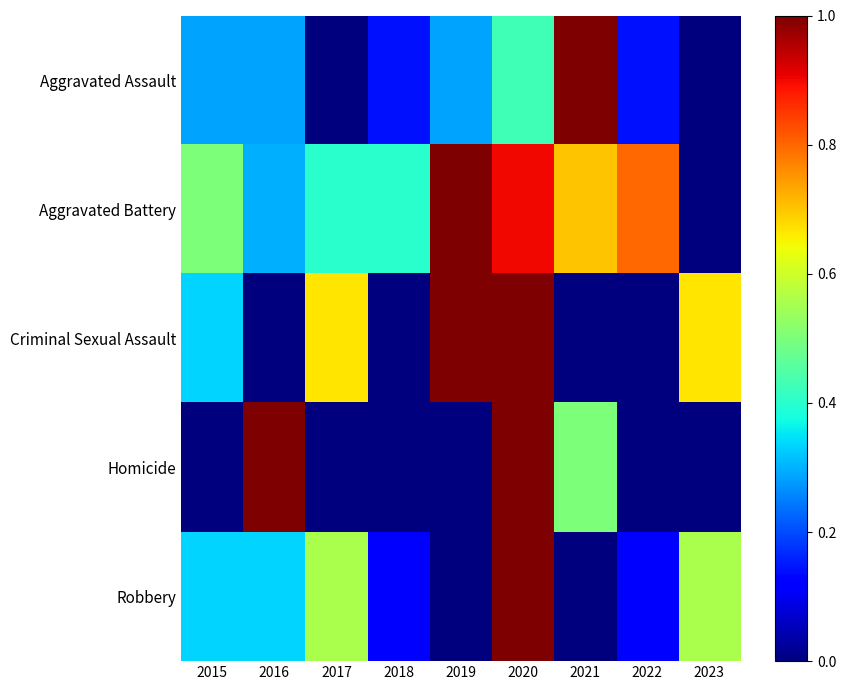

Reading left to right, what are all the values shown in this chart?

Aggravated Assault: 2015=0.3	2016=0.3	2017=0.0	2018=0.1	2019=0.3	2020=0.4	2021=1.0	2022=0.1	2023=0.0
Aggravated Battery: 2015=0.5	2016=0.3	2017=0.4	2018=0.4	2019=1.0	2020=0.9	2021=0.7	2022=0.8	2023=0.0
Criminal Sexual Assault: 2015=0.3	2016=0.0	2017=0.7	2018=0.0	2019=1.0	2020=1.0	2021=0.0	2022=0.0	2023=0.7
Homicide: 2015=0.0	2016=1.0	2017=0.0	2018=0.0	2019=0.0	2020=1.0	2021=0.5	2022=0.0	2023=0.0
Robbery: 2015=0.3	2016=0.3	2017=0.6	2018=0.1	2019=0.0	2020=1.0	2021=0.0	2022=0.1	2023=0.6